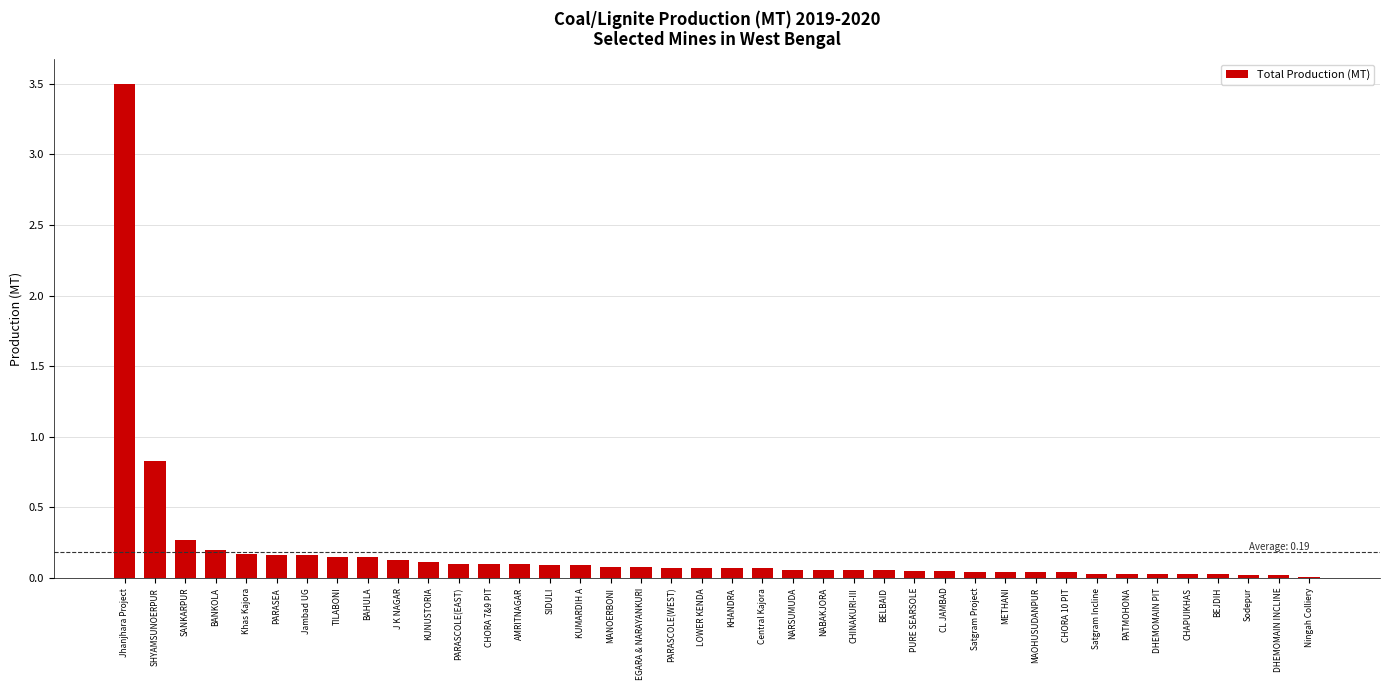

Are the bars horizontal?

No